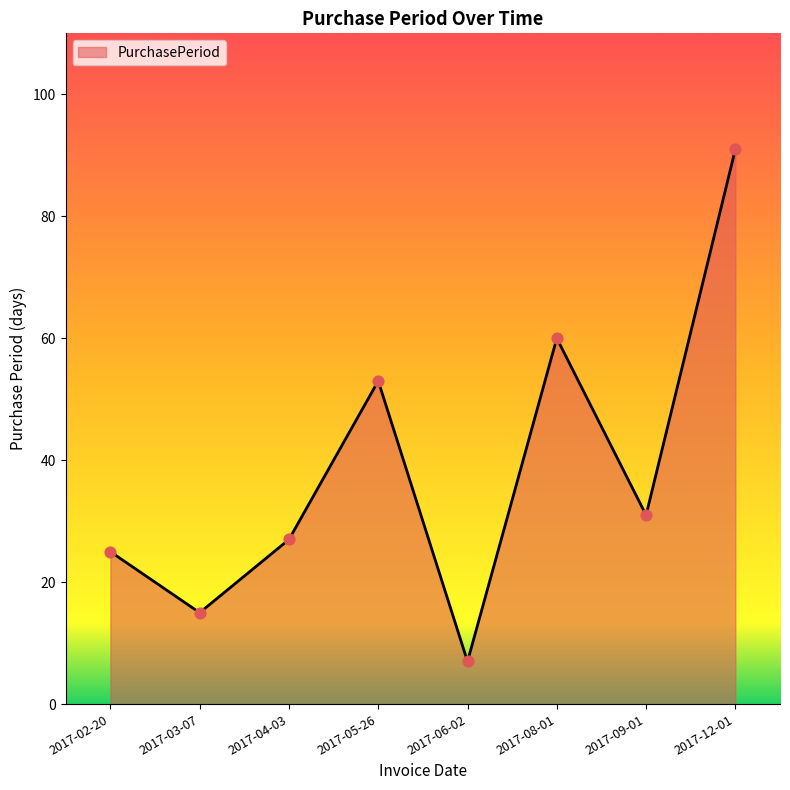

What is the ratio of the value at 2017-03-07 to the value at 2017-04-03?

0.6